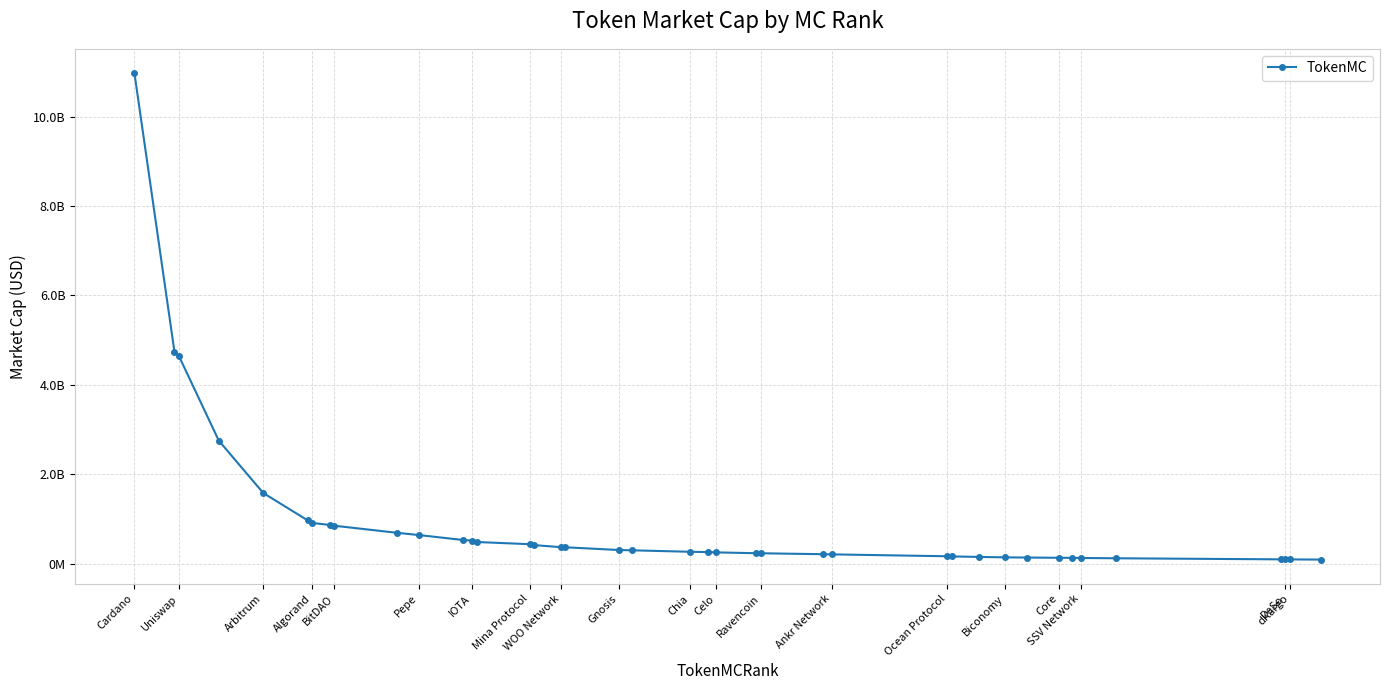

What is the ratio of the value at Uniswap to the value at Celo?

18.5